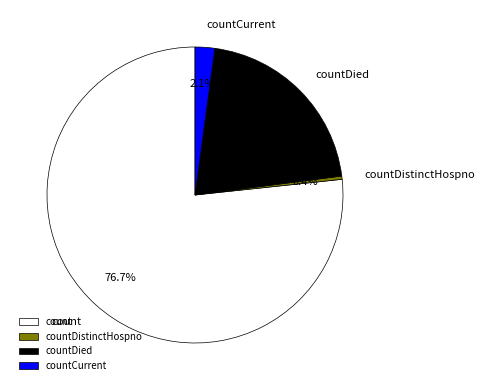

True or false: countDied accounts for 21% of the total.

True